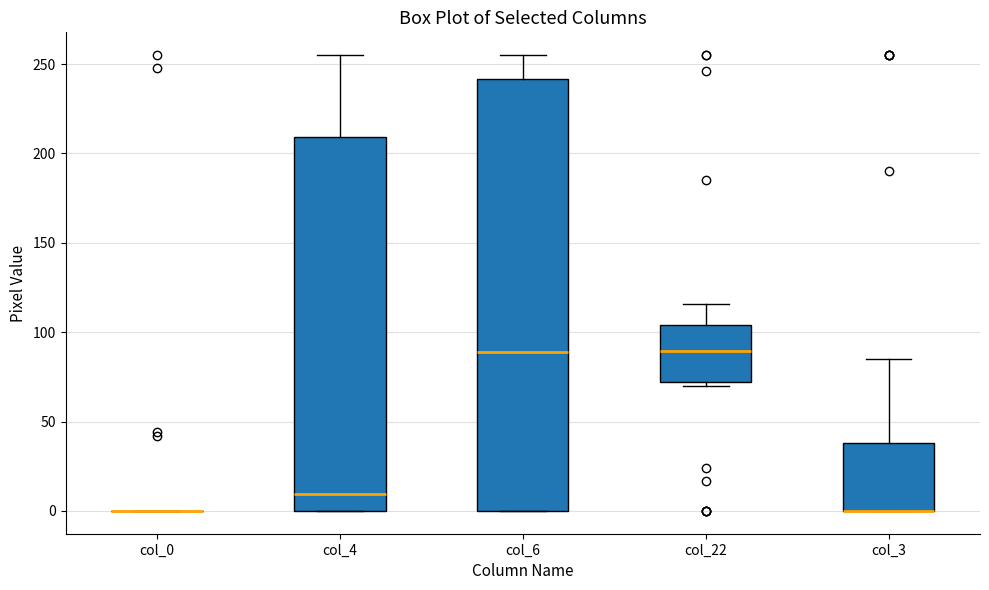

Comparing the boxes themselves (not the whiskers), which one is the tallest?

col_6